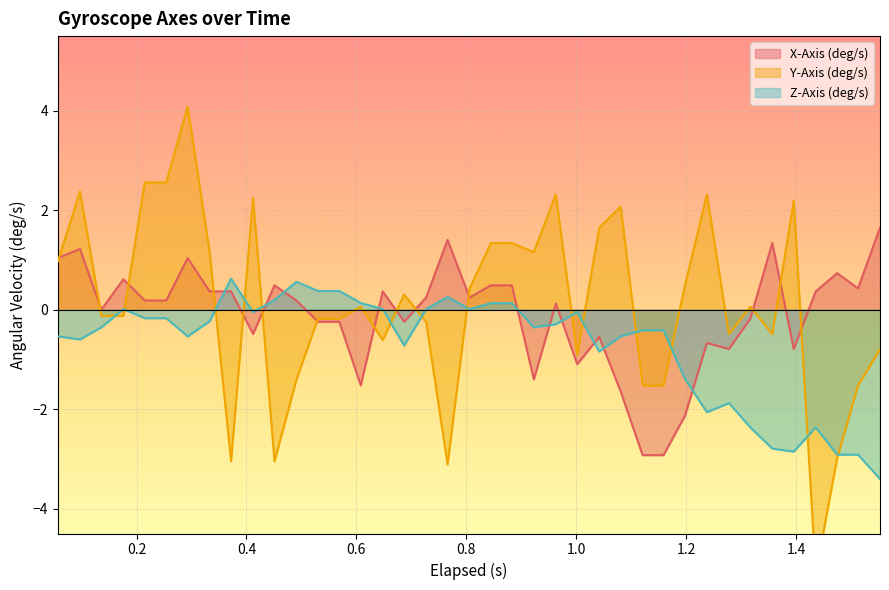

What is the average value of the X-Axis (deg/s) series?

-0.1